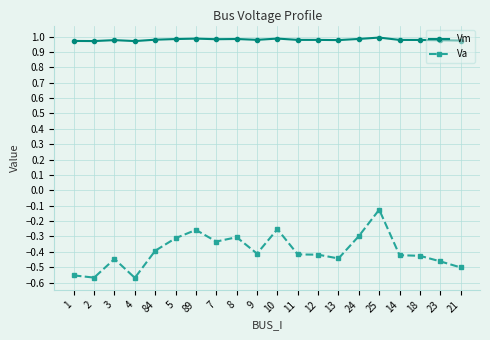

True or false: Vm and Va intersect in this chart.

False